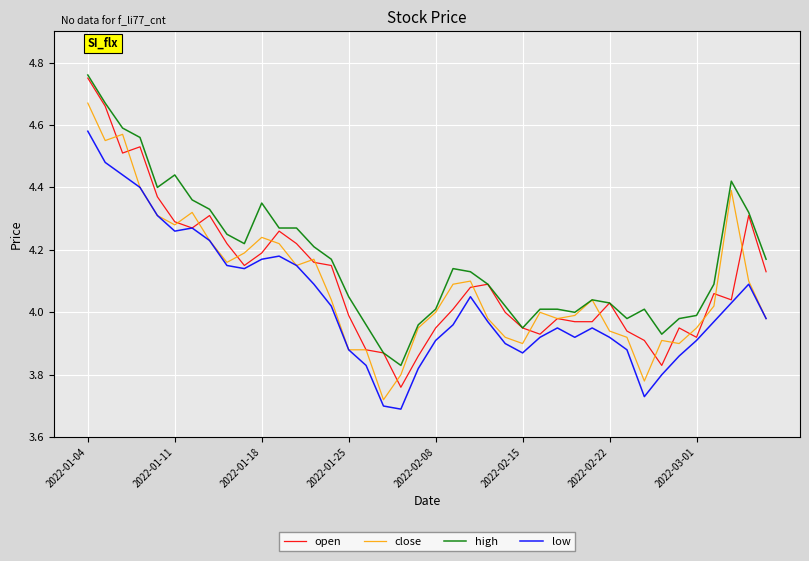

True or false: high and low cross at least once.

False